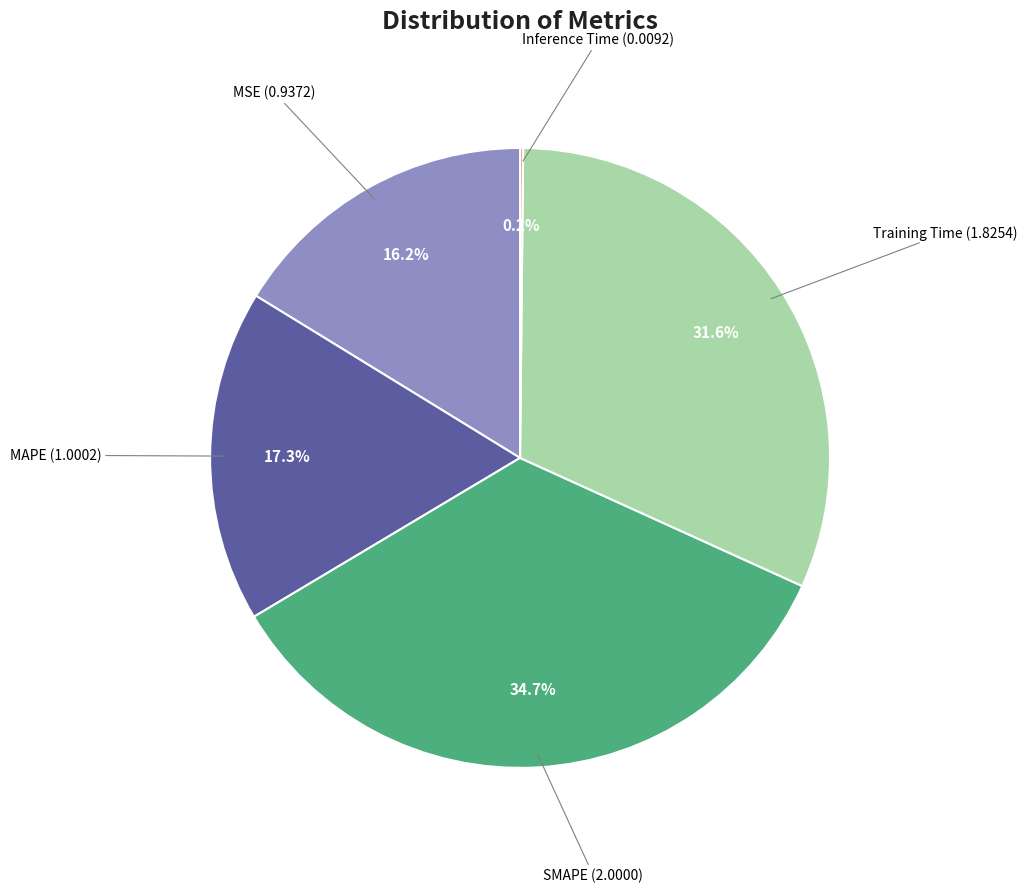

Does any single category account for the majority?

No